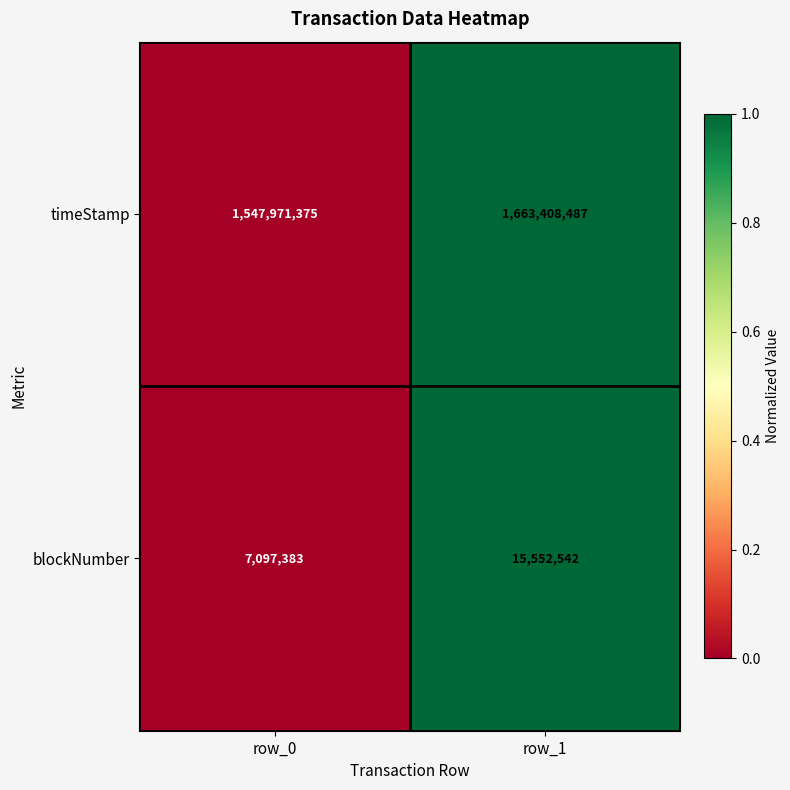

Between row_0 and row_1, which series saw the biggest shift?

timeStamp